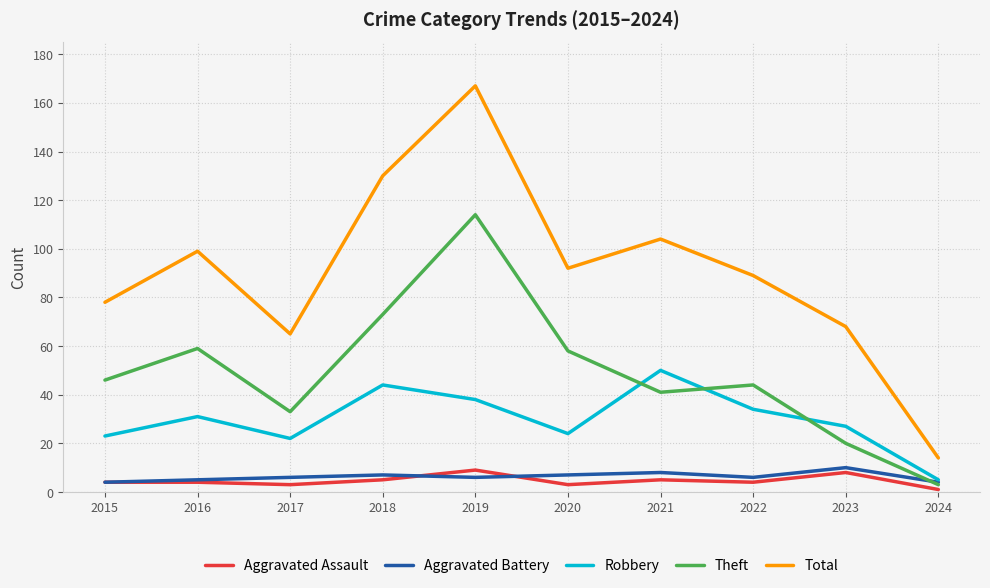

What value does the Theft series have at 2019?

114